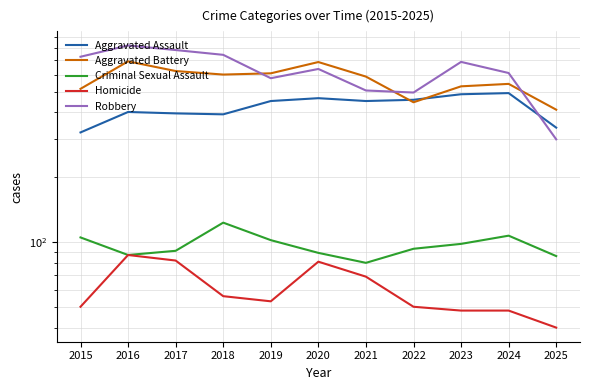

True or false: Criminal Sexual Assault and Aggravated Assault cross at least once.

False